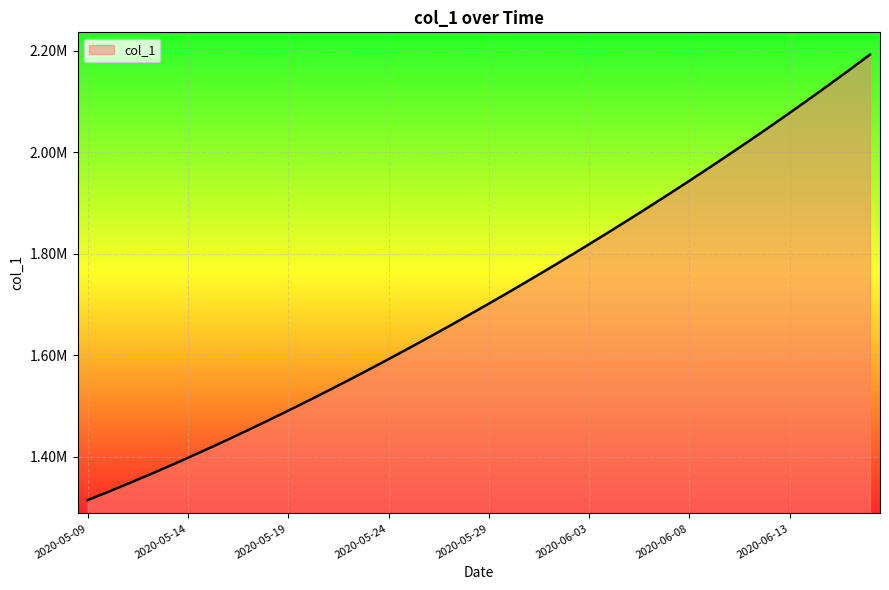

Rank the categories by value from highest to lowest.

2020-06-17, 2020-06-16, 2020-06-15, 2020-06-14, 2020-06-13, 2020-06-12, 2020-06-11, 2020-06-10, 2020-06-09, 2020-06-08, 2020-06-07, 2020-06-06, 2020-06-05, 2020-06-04, 2020-06-03, 2020-06-02, 2020-06-01, 2020-05-31, 2020-05-30, 2020-05-29, 2020-05-28, 2020-05-27, 2020-05-26, 2020-05-25, 2020-05-24, 2020-05-23, 2020-05-22, 2020-05-21, 2020-05-20, 2020-05-19, 2020-05-18, 2020-05-17, 2020-05-16, 2020-05-15, 2020-05-14, 2020-05-13, 2020-05-12, 2020-05-11, 2020-05-10, 2020-05-09